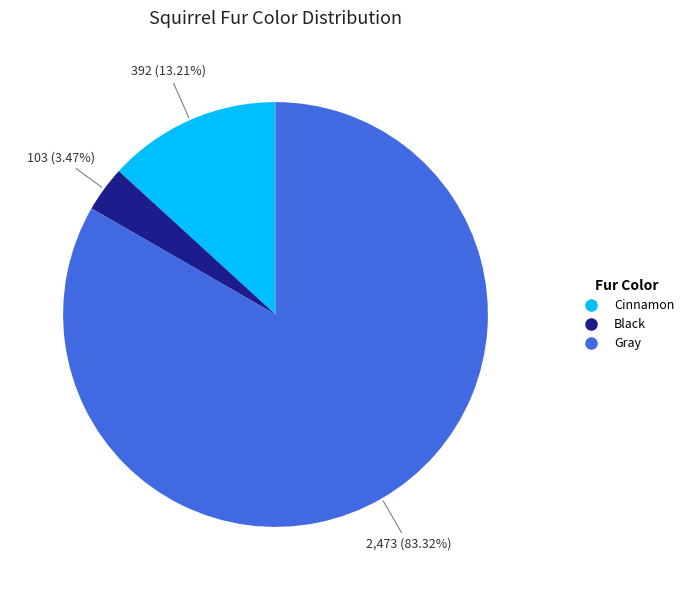

What portion of the pie excludes Gray?

16.7%